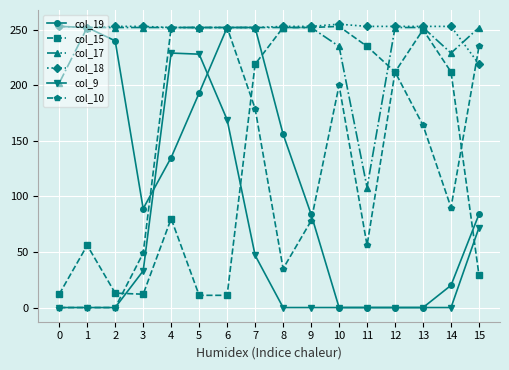

True or false: col_10 has more than 0 interior local peaks.

True